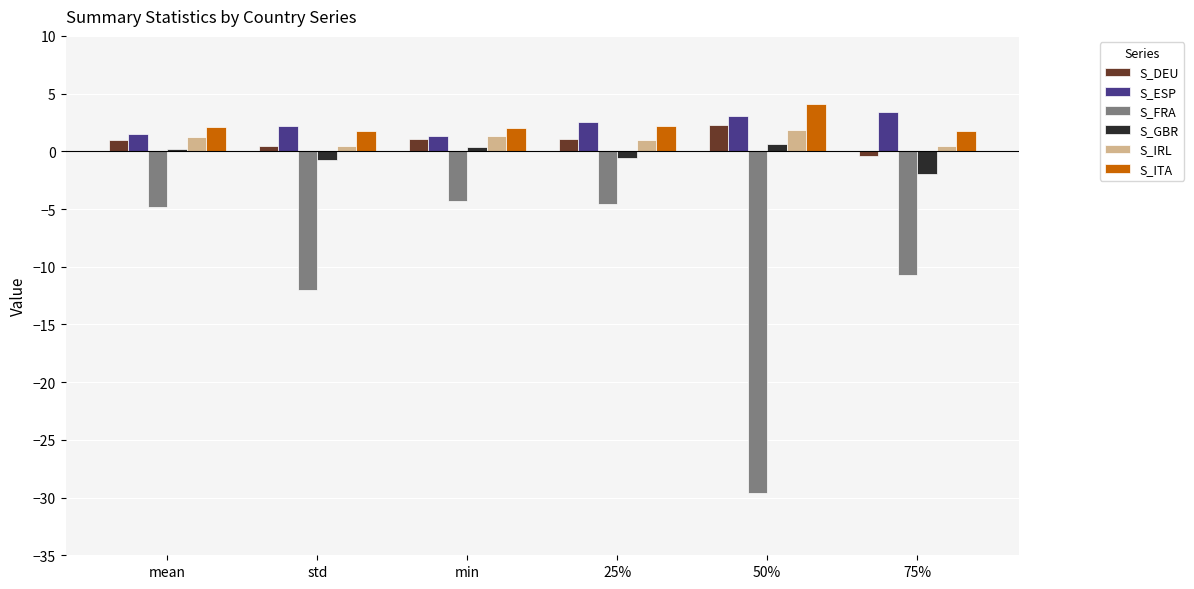

What is the smallest value displayed?

-29.6